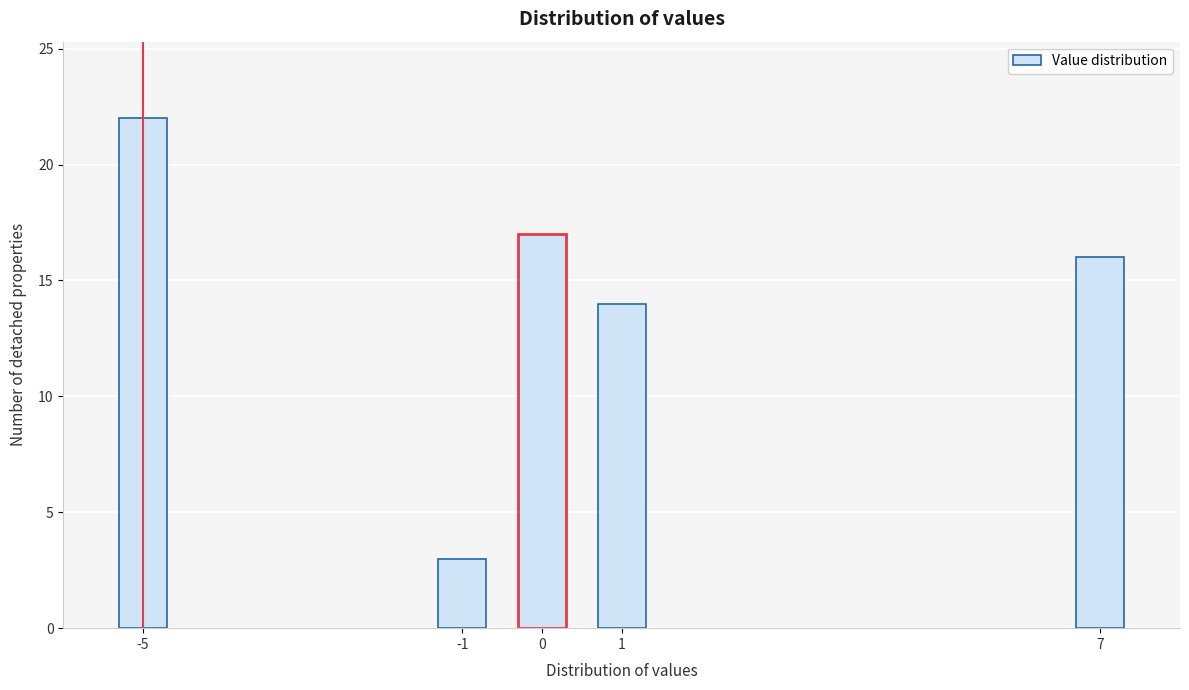

Reading right to left, what are all the values shown in this chart?

7=16	1=14	0=17	-1=3	-5=22